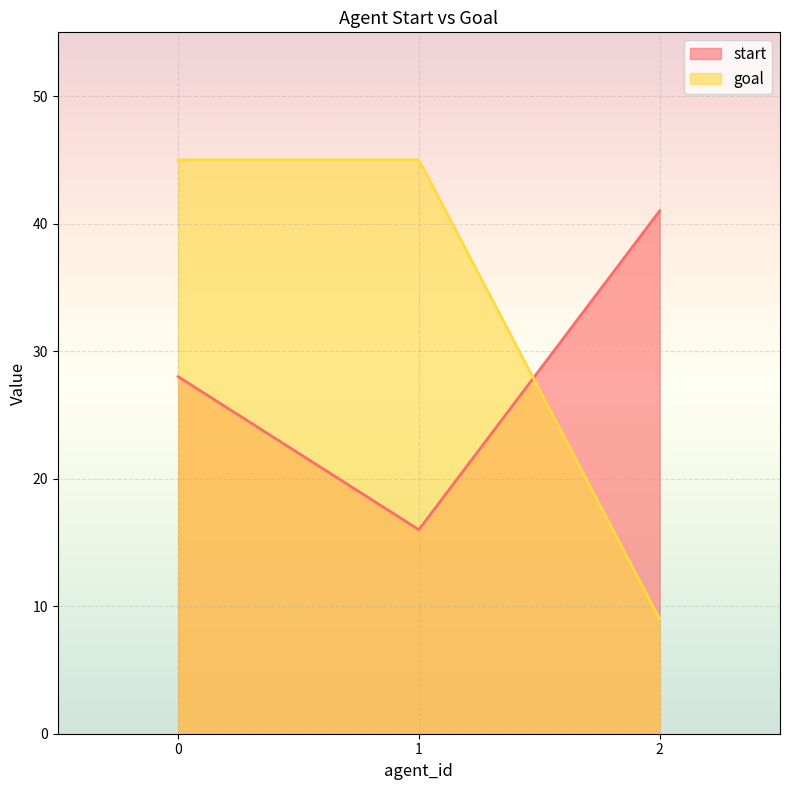

Between 0 and 1, which series saw the biggest shift?

start